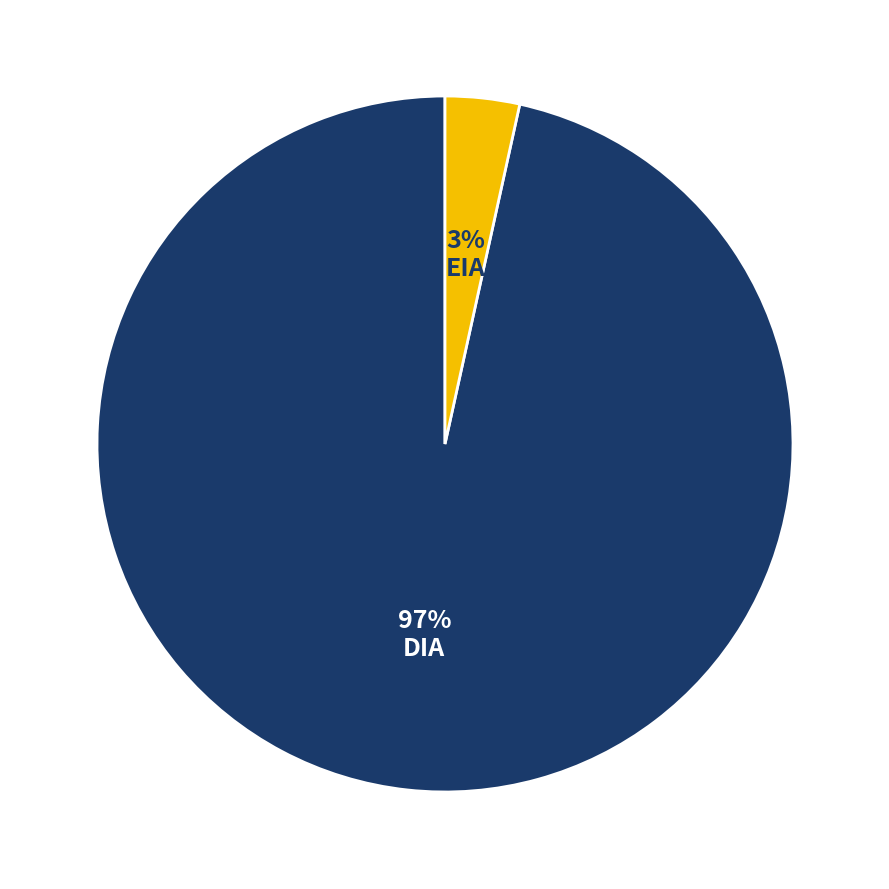

Which has a higher value, DIA or EIA?

DIA